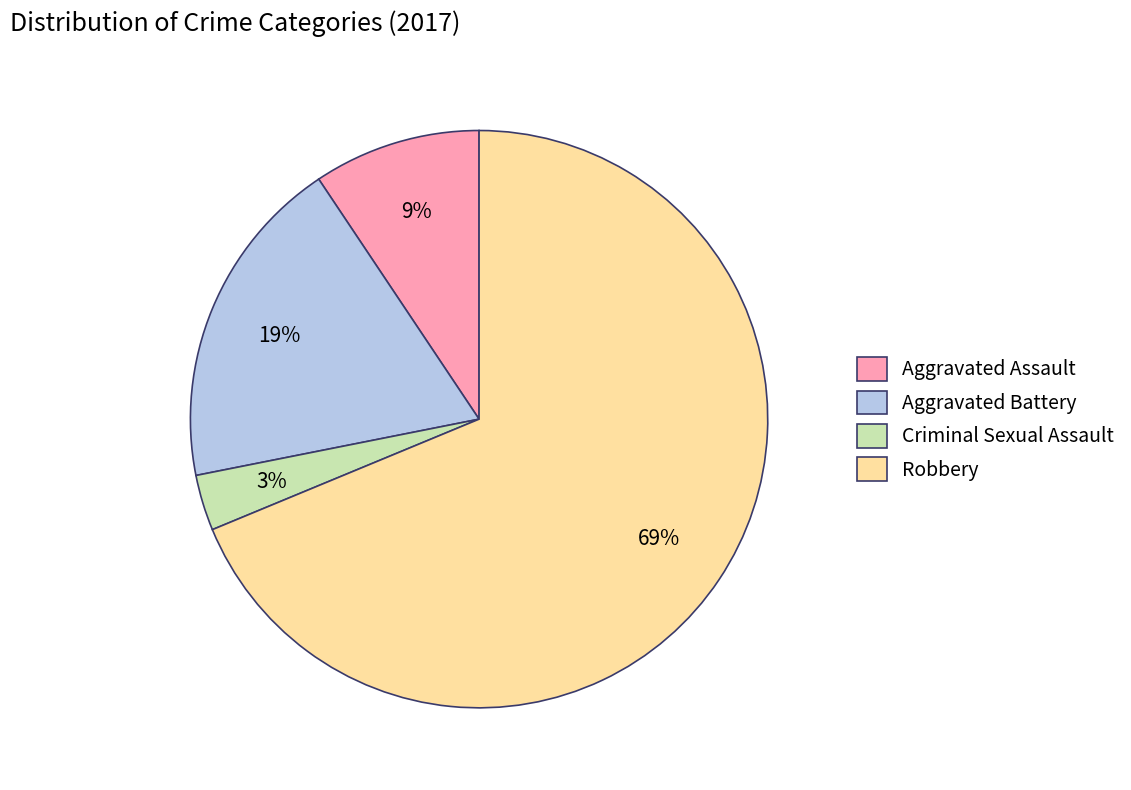

Between Aggravated Assault and Criminal Sexual Assault, which is larger?

Aggravated Assault